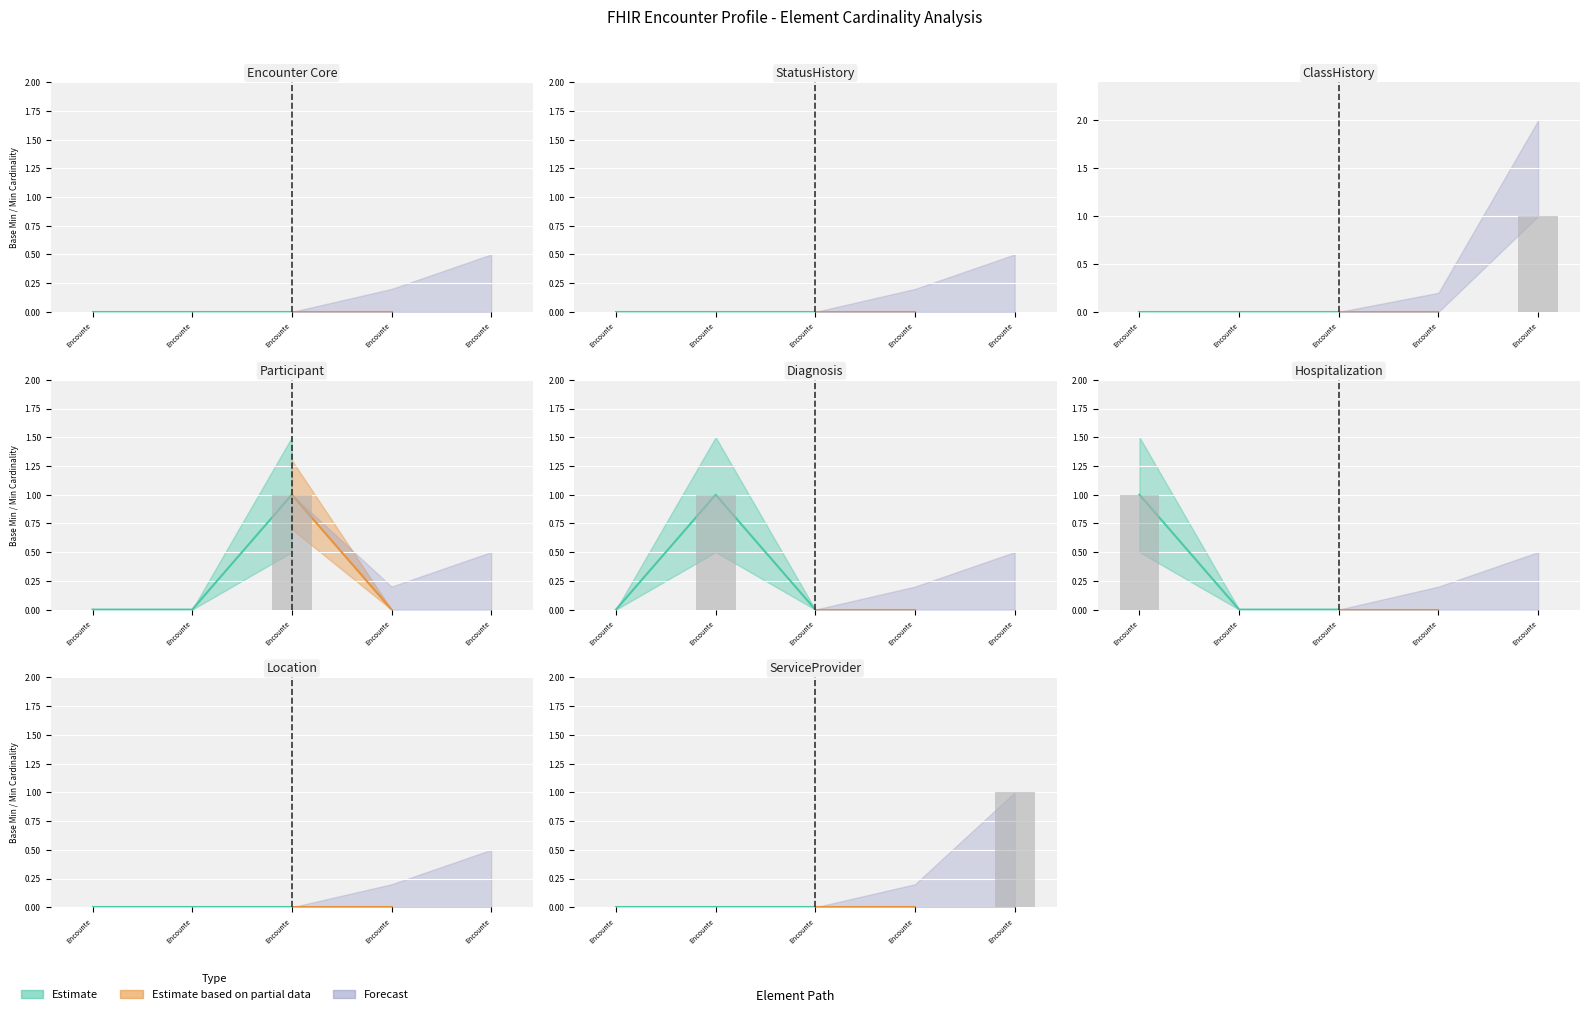

At Encounter.statusHistory, list the series in order from largest to smallest.

Forecast, Estimate, Estimate based on partial data